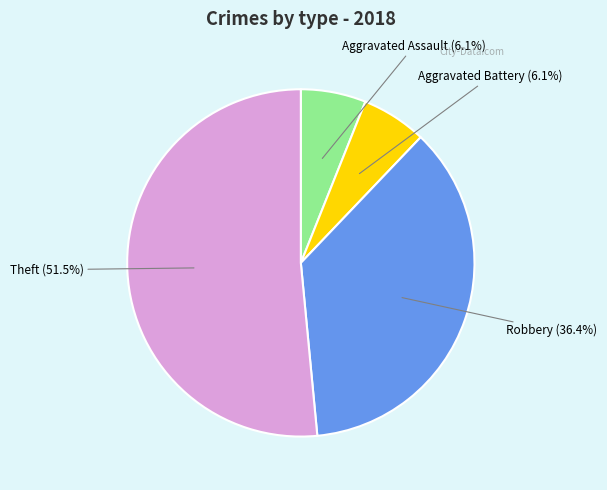

Is there any slice that represents more than half of the pie?

Yes